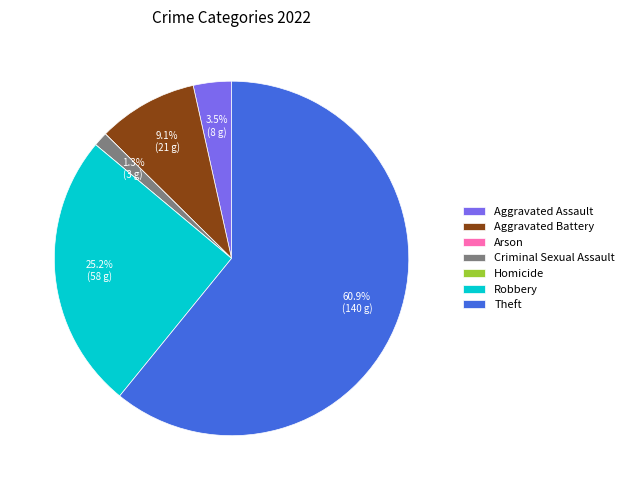

Which category has the biggest portion of the pie?

Theft